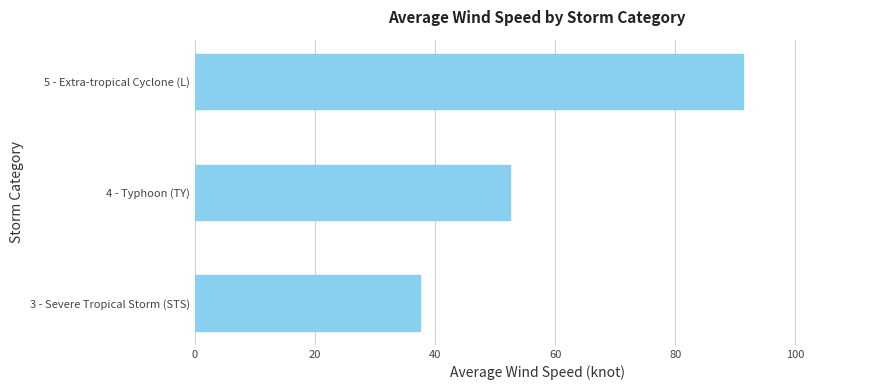

List the labels in order of value, largest first.

5 - Extra-tropical Cyclone (L), 4 - Typhoon (TY), 3 - Severe Tropical Storm (STS)